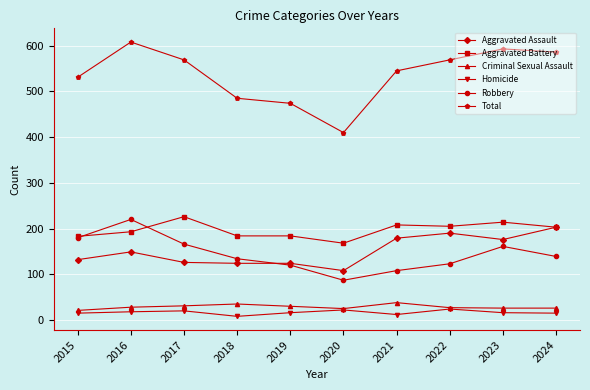

At how many categories does at least one series exceed 123?

10